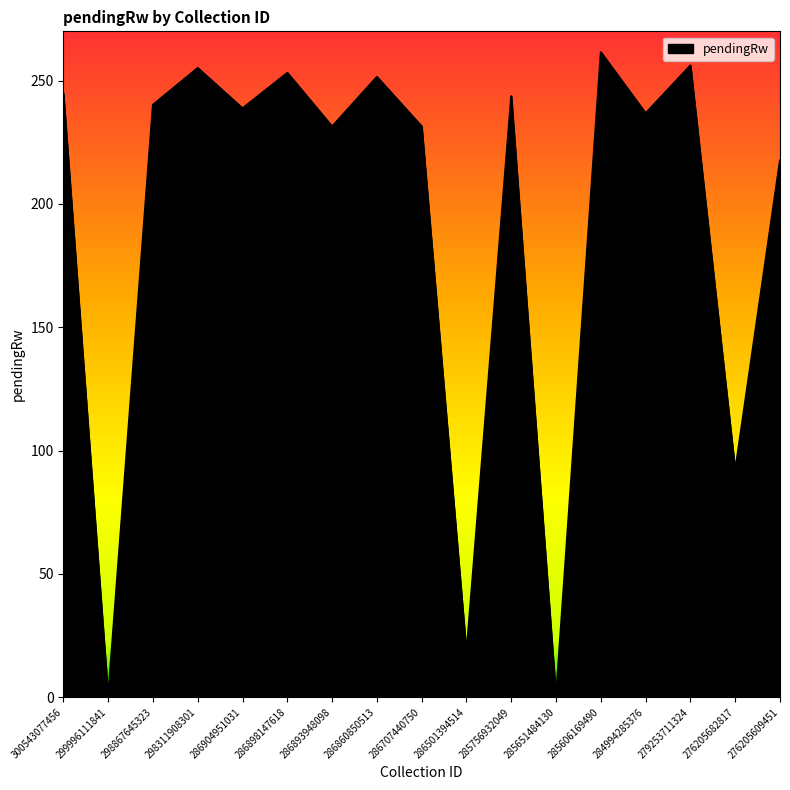

True or false: the data shows 253.2 at 286898147618.

True